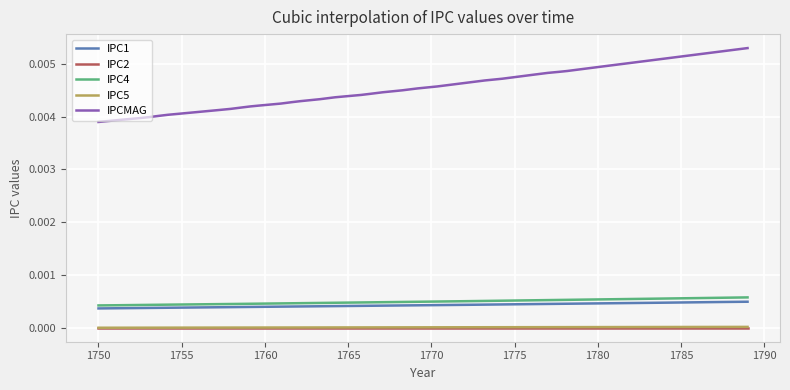

True or false: IPC2 and IPC1 intersect in this chart.

False